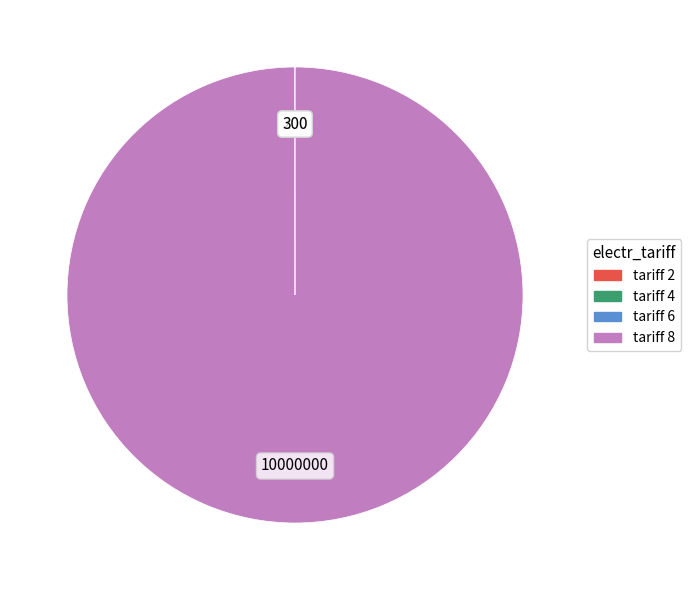

Does any single category account for the majority?

Yes